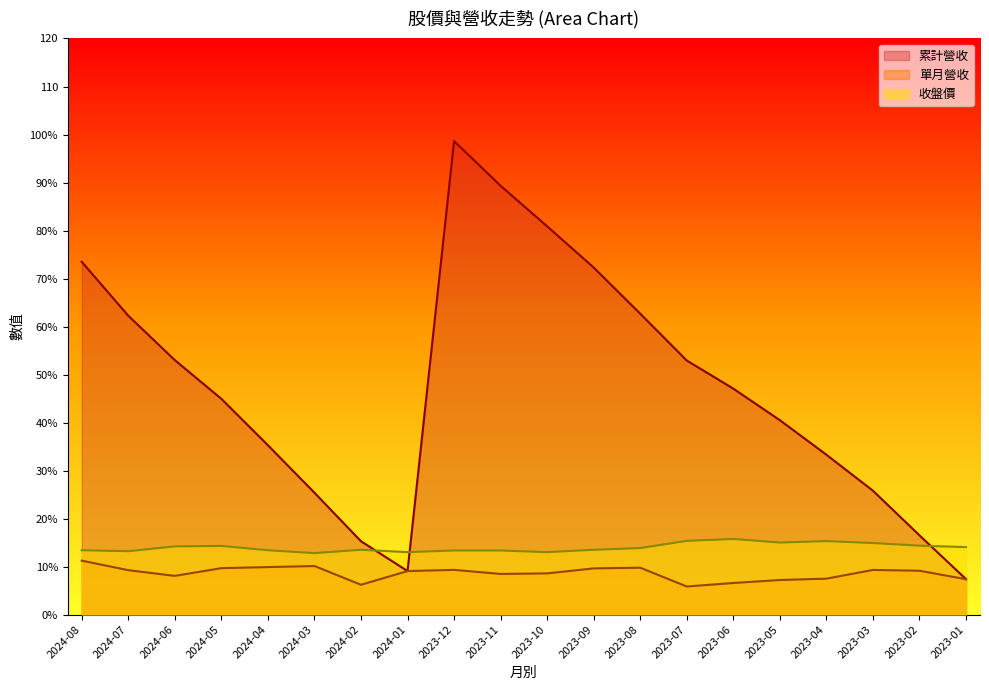

The 單月營收 series shows 9.9 at 2024-04. True or false?

True